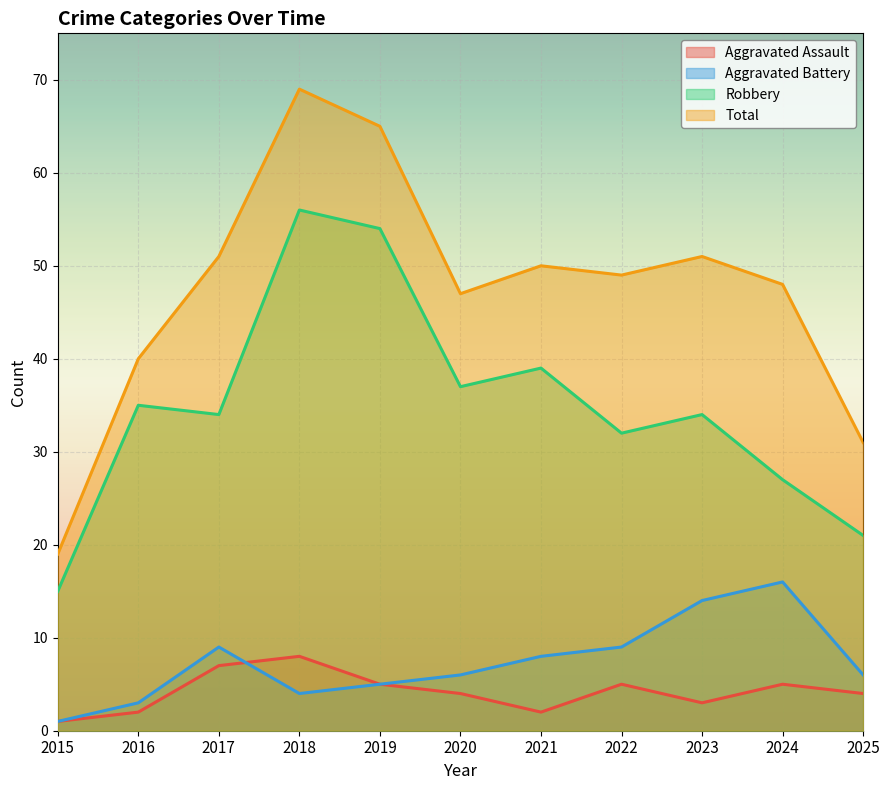

What is the spread (max minus min) of values at 2023?

48